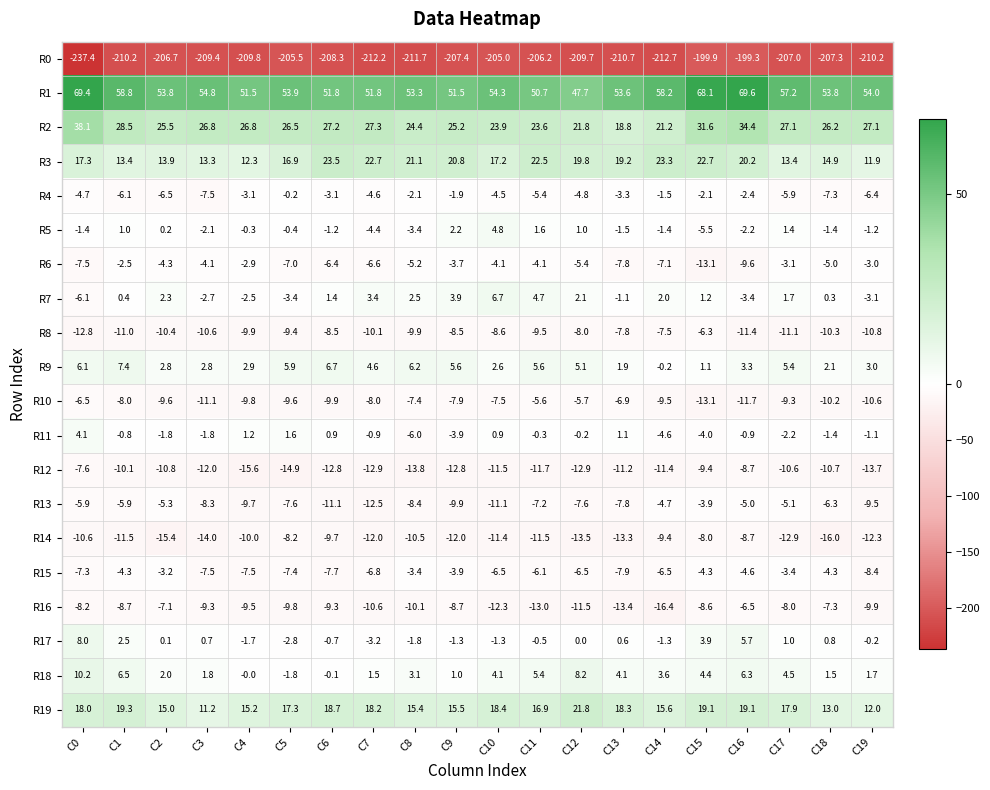

Where does the R0 series first go above -208?

C2